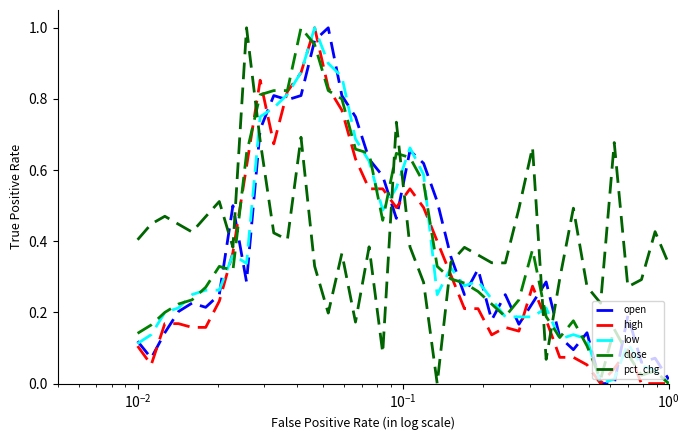

What is the sum of all open values?

14.9